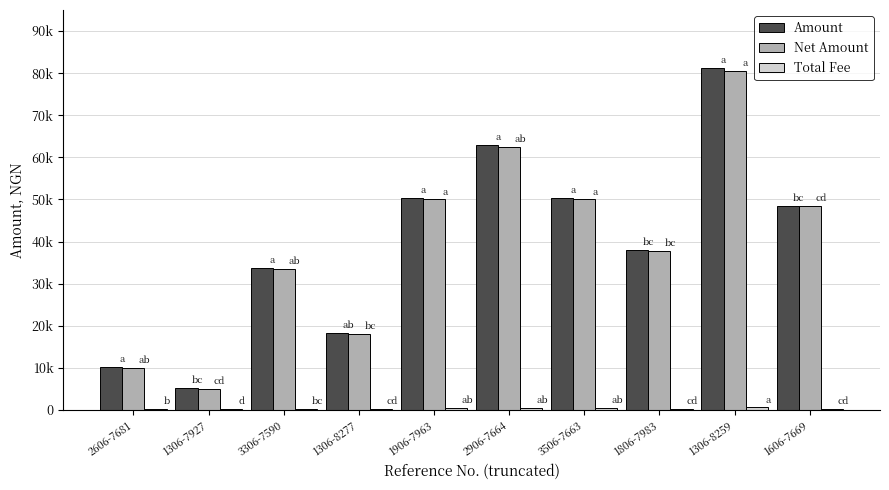

Reading left to right, list all the values displayed in this chart.

Amount: 10215.0	5188.1	33661.2	18258.0	50430.0	62997.2	50430.0	37961.2	81219.6	48511.2
Net Amount: 10000.0	5000.0	33500.0	18000.0	50000.0	62500.0	50000.0	37800.0	80625.0	48350.0
Total Fee: 215.0	188.1	161.2	258.0	430.0	497.2	430.0	161.2	594.6	161.2